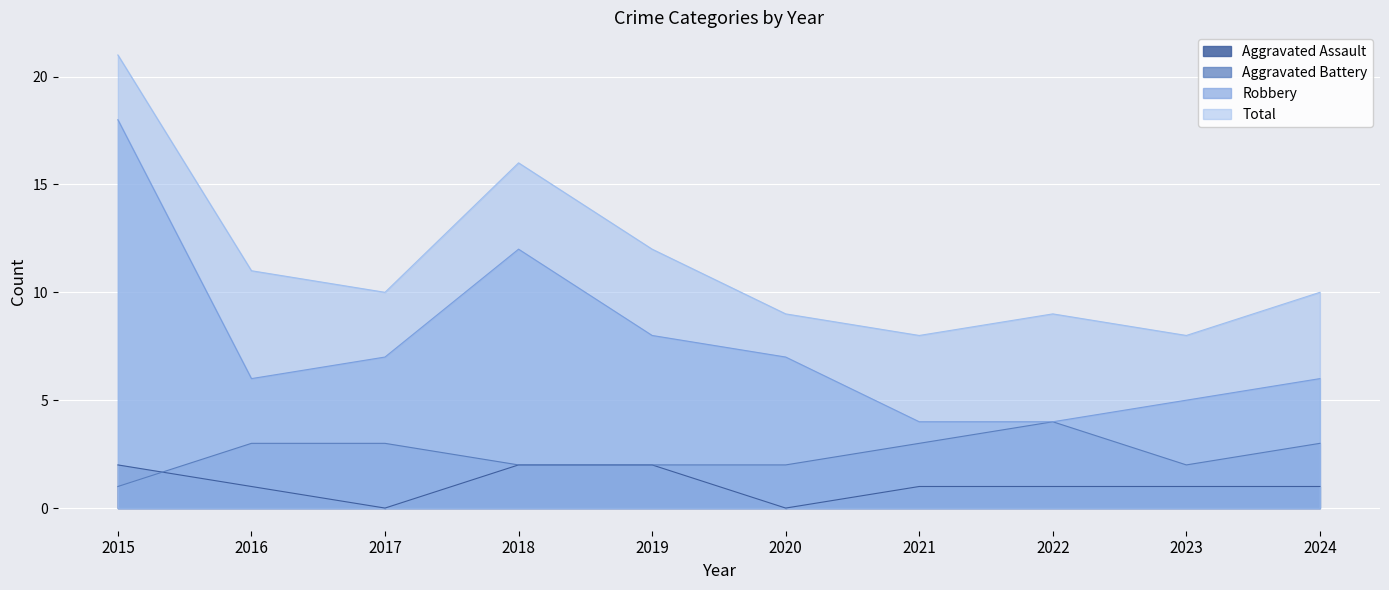

The Aggravated Battery series shows 3 at 2024. True or false?

True